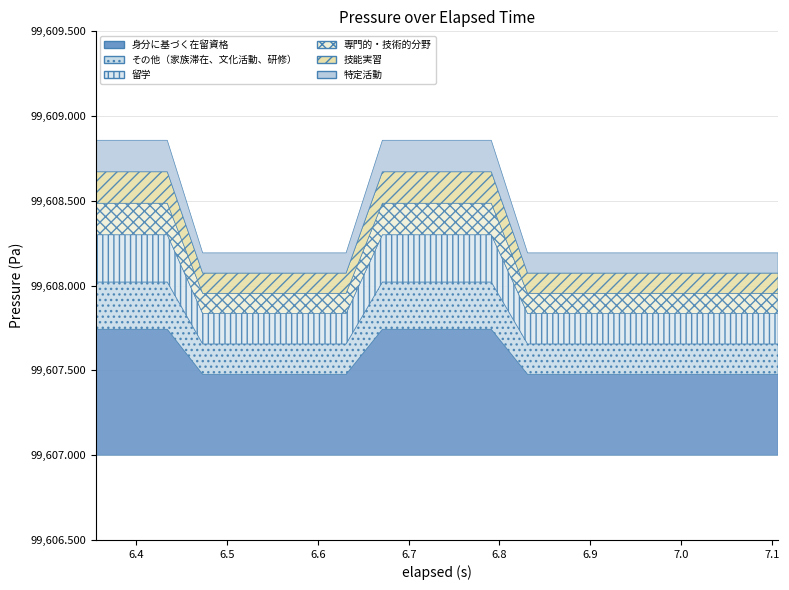

How many values exceed 99608?

9